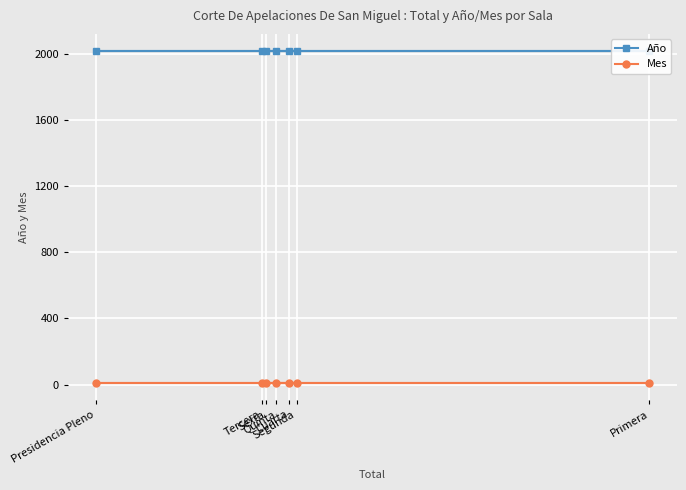

Which has a higher value, Presidencia Pleno or Primera?

Presidencia Pleno